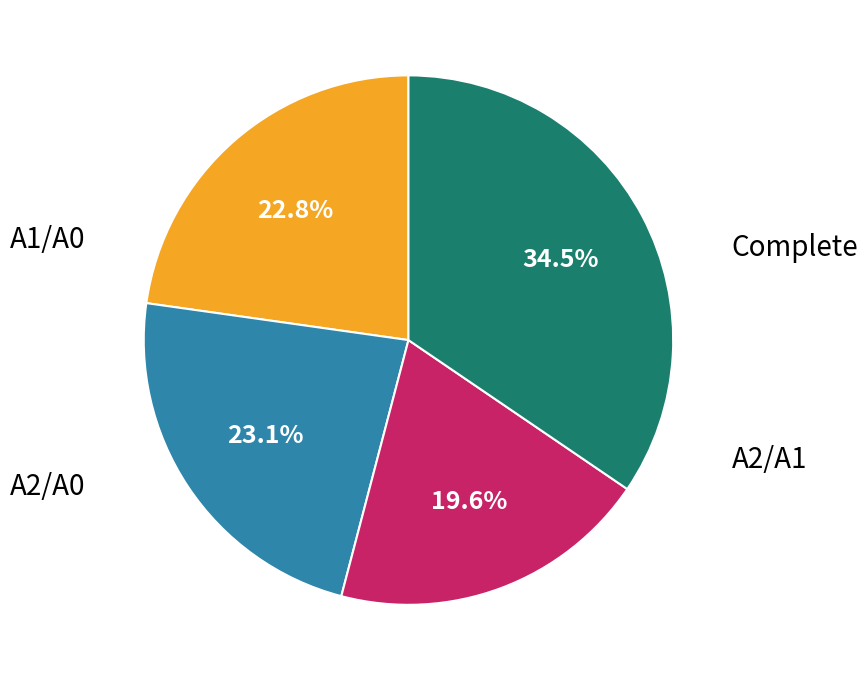

Does any single category account for the majority?

No